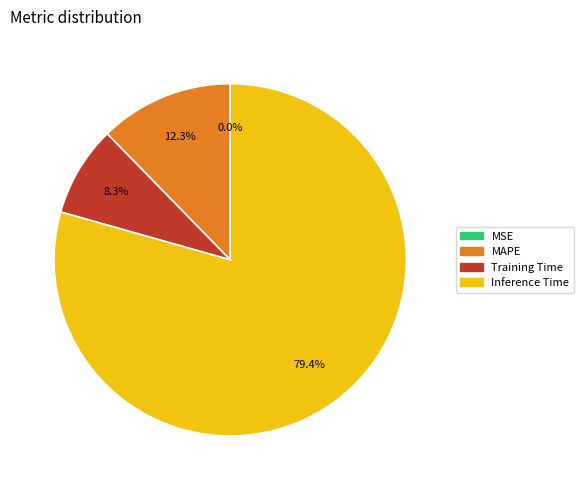

What percentage is the MAPE slice, to the nearest percent?

12%